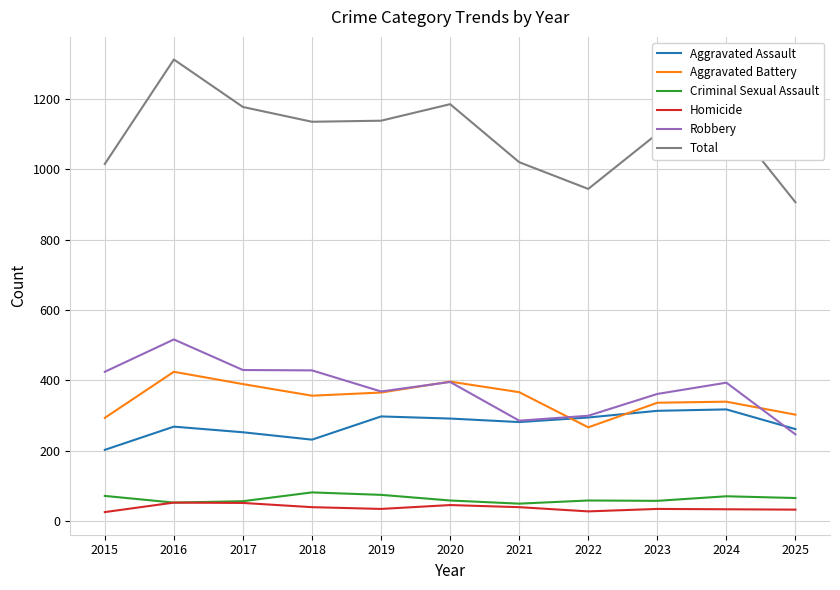

At which category is the sum across all series the highest?

2016